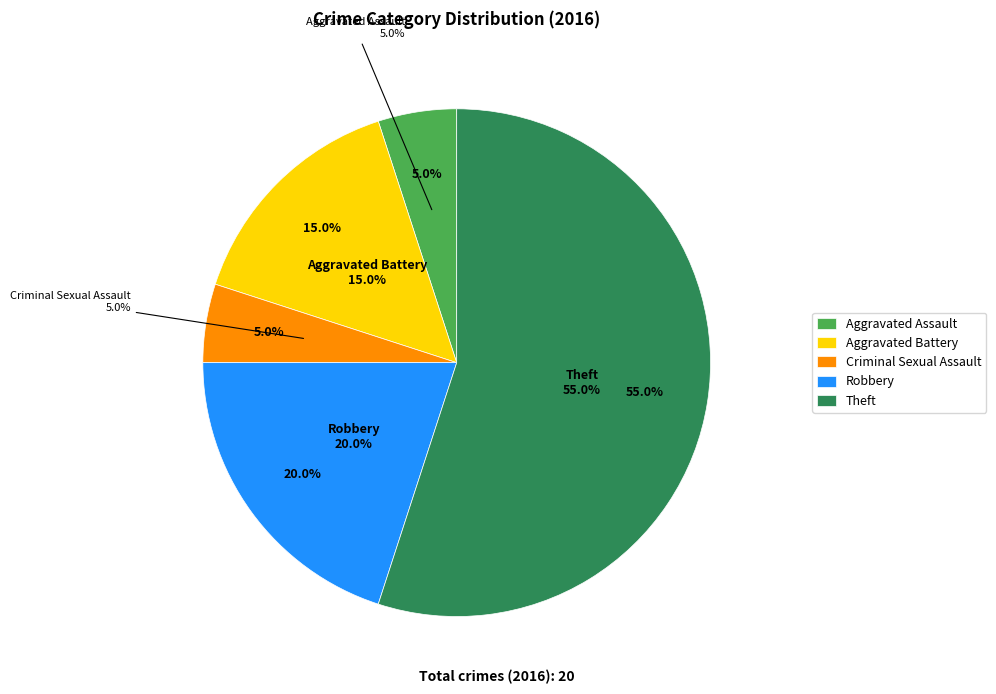

To the nearest percent, what is the combined percentage of Aggravated Battery and Robbery?

35%